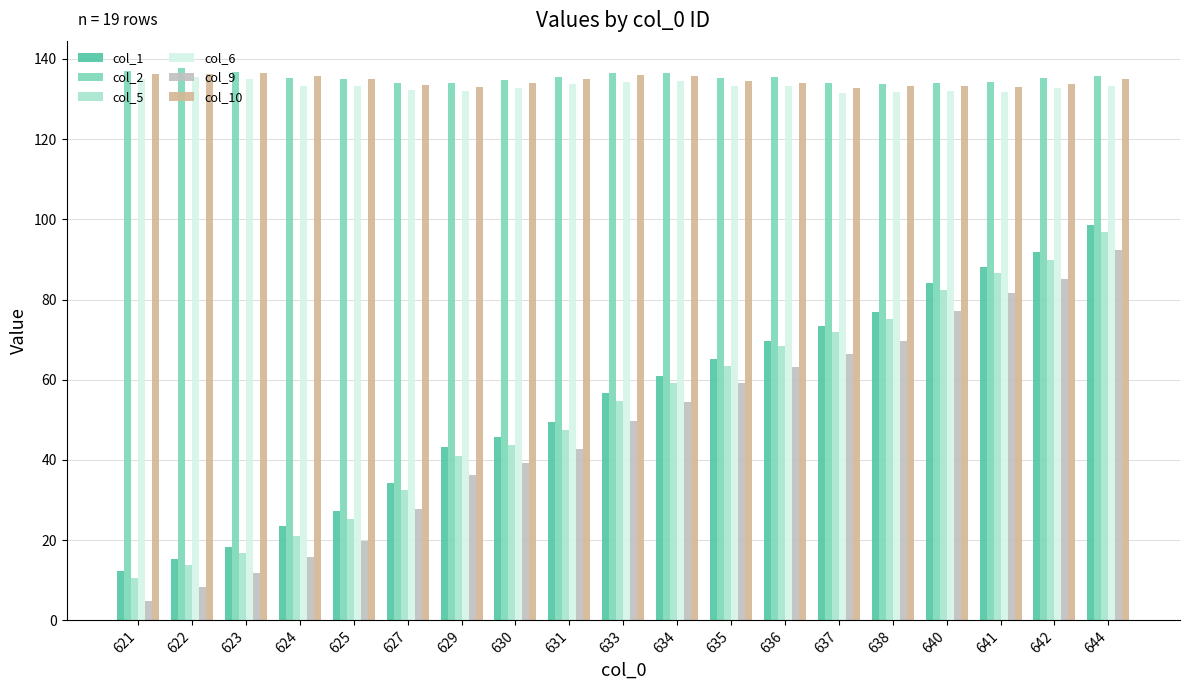

What is the sum of the col_6 values at 642 and 624?

266.0